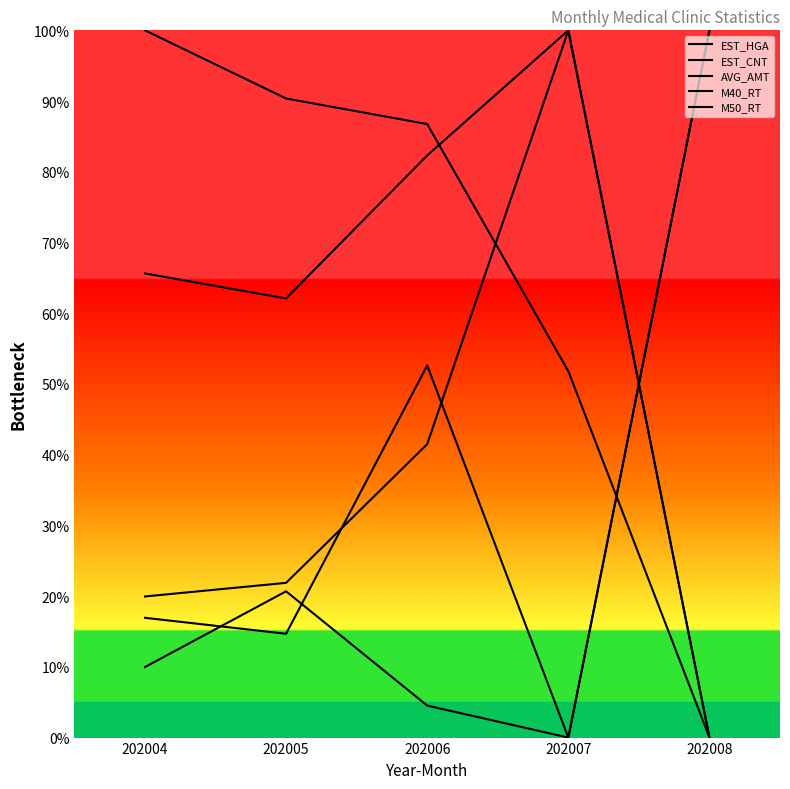

How many intersections are there between M50_RT and AVG_AMT?

3